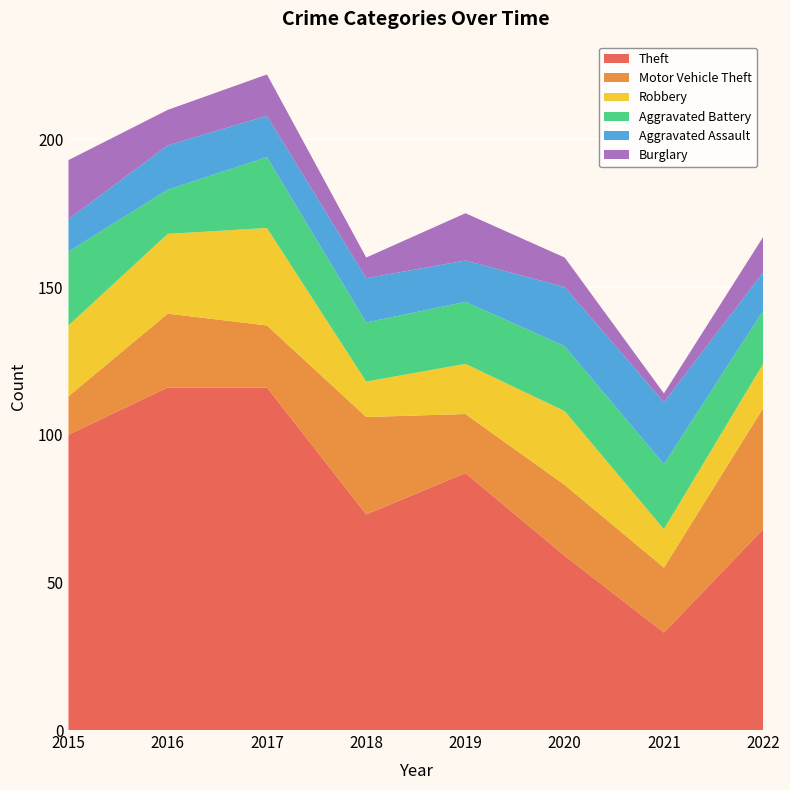

Reading left to right, what are all the values shown in this chart?

Theft: 100	116	116	73	87	59	33	68
Motor Vehicle Theft: 13	25	21	33	20	24	22	41
Robbery: 24	27	33	12	17	25	13	15
Aggravated Battery: 25	15	24	20	21	22	22	18
Aggravated Assault: 11	15	14	15	14	20	21	13
Burglary: 20	12	14	7	16	10	3	12